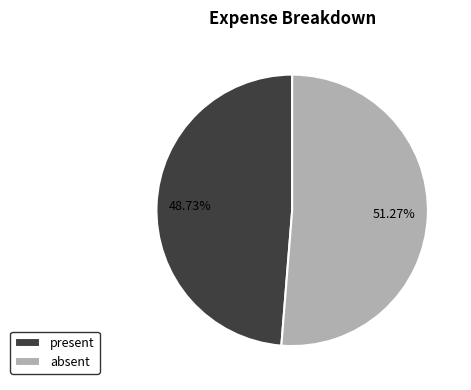

To the nearest percent, what percentage of the pie is absent?

51%